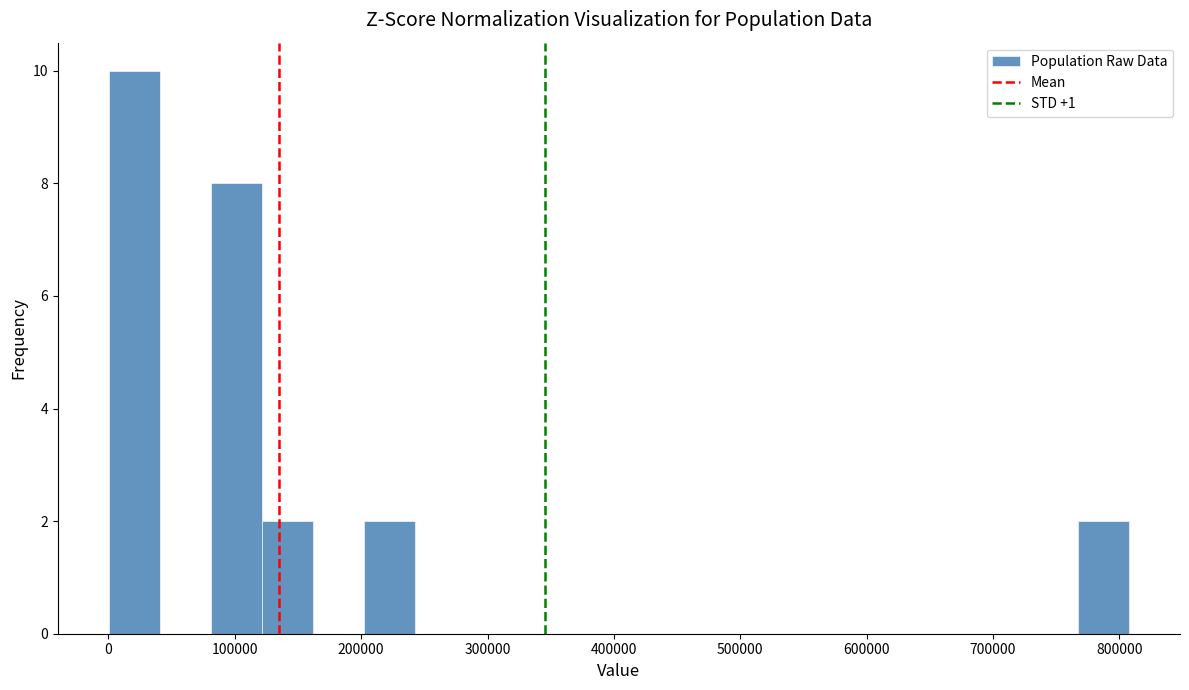

Reading left to right, transcribe this chart: for each bar, give the range it covers on the x-axis and its height. Neither the bar edges nor the heights are printed on the chart, so give them approximately, as read against the axes.

0 to 40000: 10
40000 to 80000: 0
80000 to 120000: 8
120000 to 160000: 2
160000 to 200000: 0
200000 to 240000: 2
240000 to 280000: 0
280000 to 320000: 0
320000 to 360000: 0
360000 to 400000: 0
400000 to 440000: 0
440000 to 480000: 0
480000 to 530000: 0
530000 to 570000: 0
570000 to 610000: 0
610000 to 650000: 0
650000 to 690000: 0
690000 to 730000: 0
730000 to 770000: 0
770000 to 810000: 2